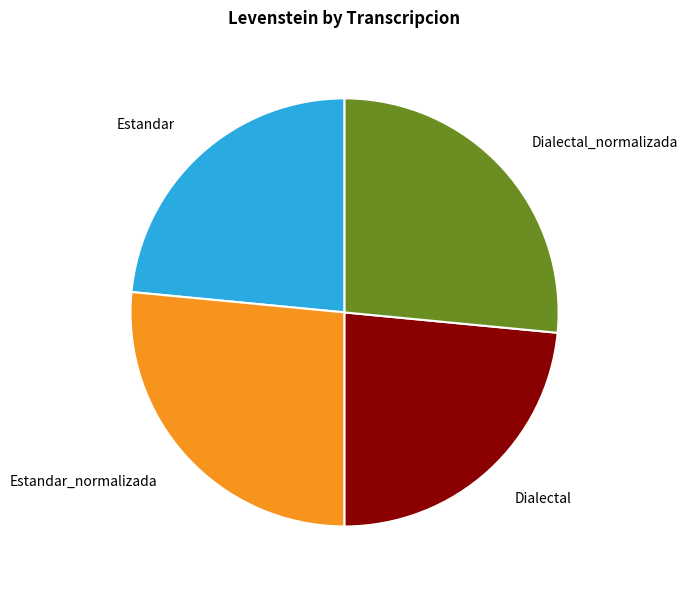

What is the ratio of the value at Dialectal_normalizada to the value at Dialectal?

1.1